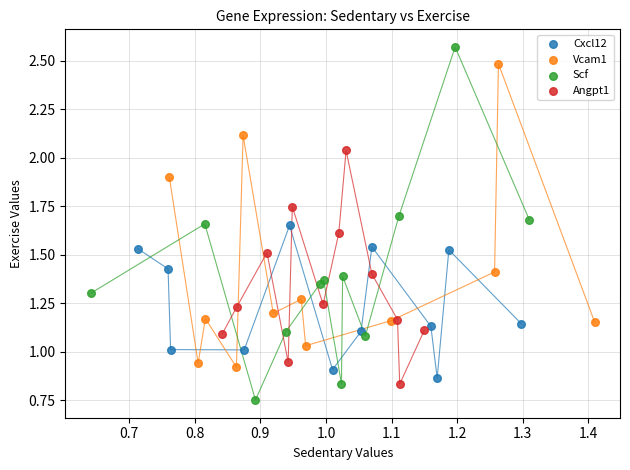

Which series reaches the maximum Y coordinate?

Scf